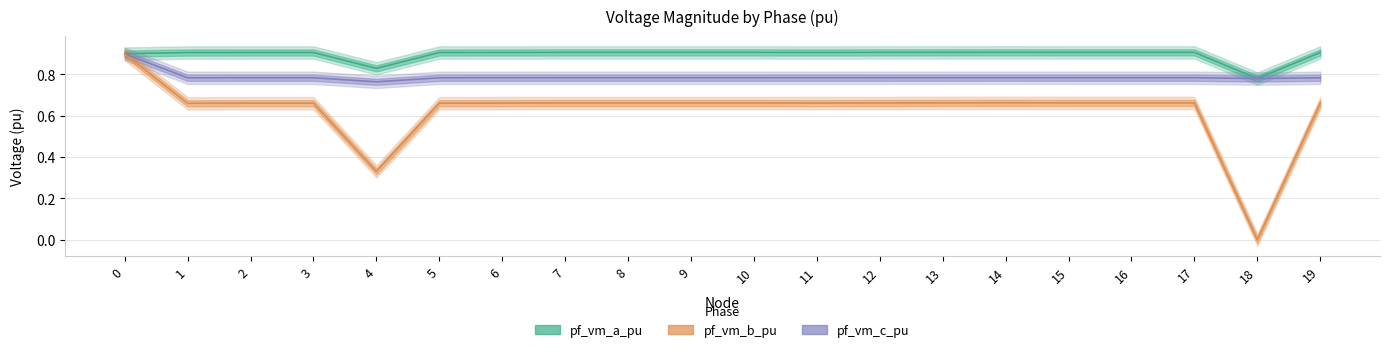

What is the sum of all pf_vm_b_pu values?

12.5